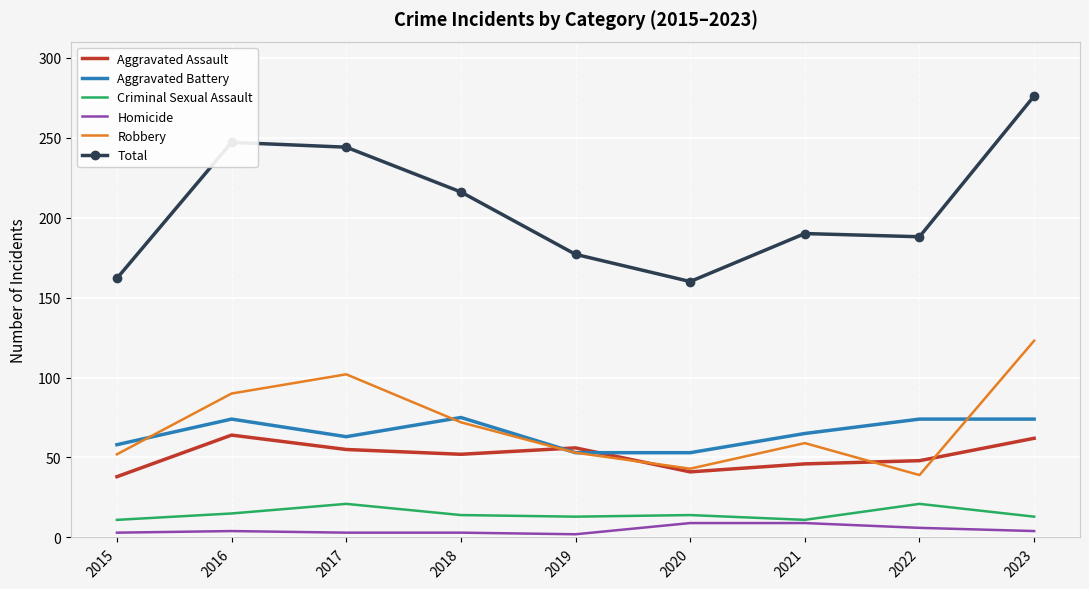

What is the greatest value displayed?

276